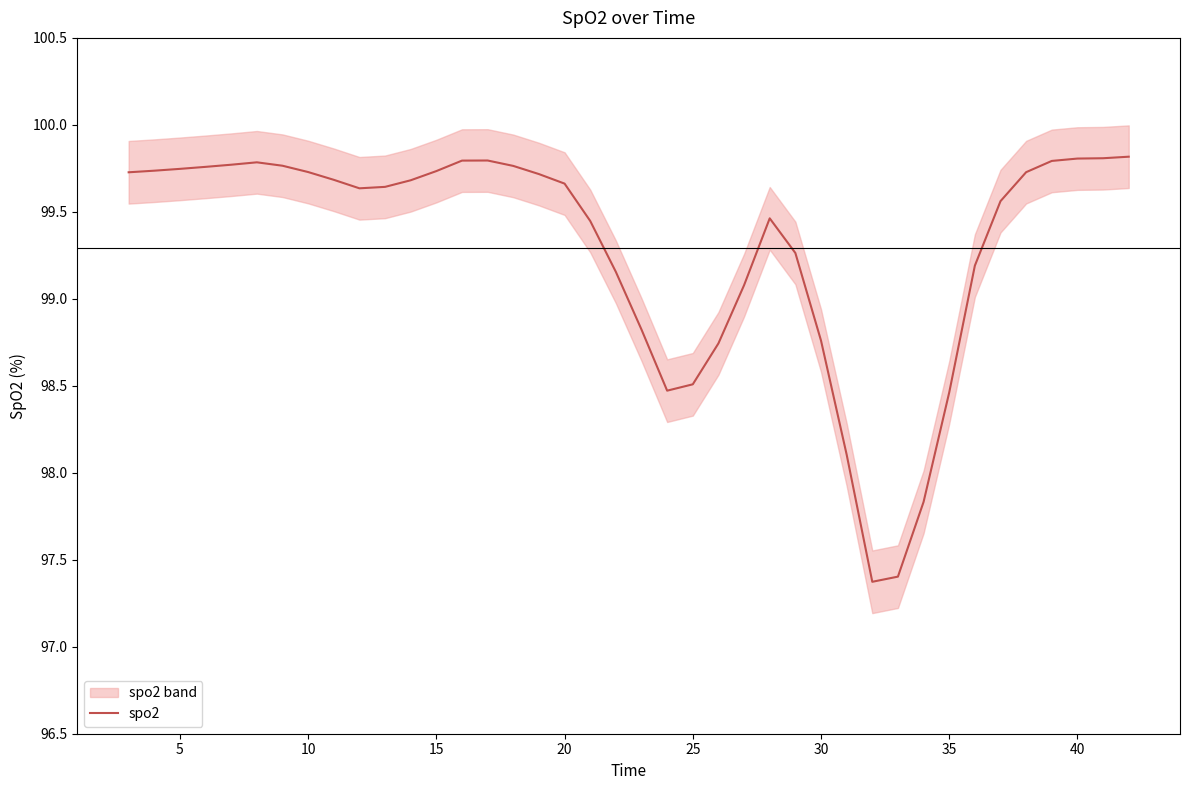

Is it true that spo2 equals 47.8 at 20?

False